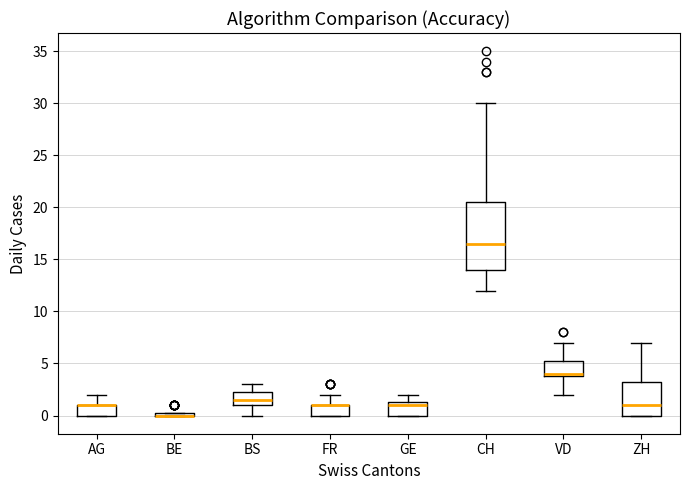

Comparing the boxes themselves (not the whiskers), which one is the tallest?

CH